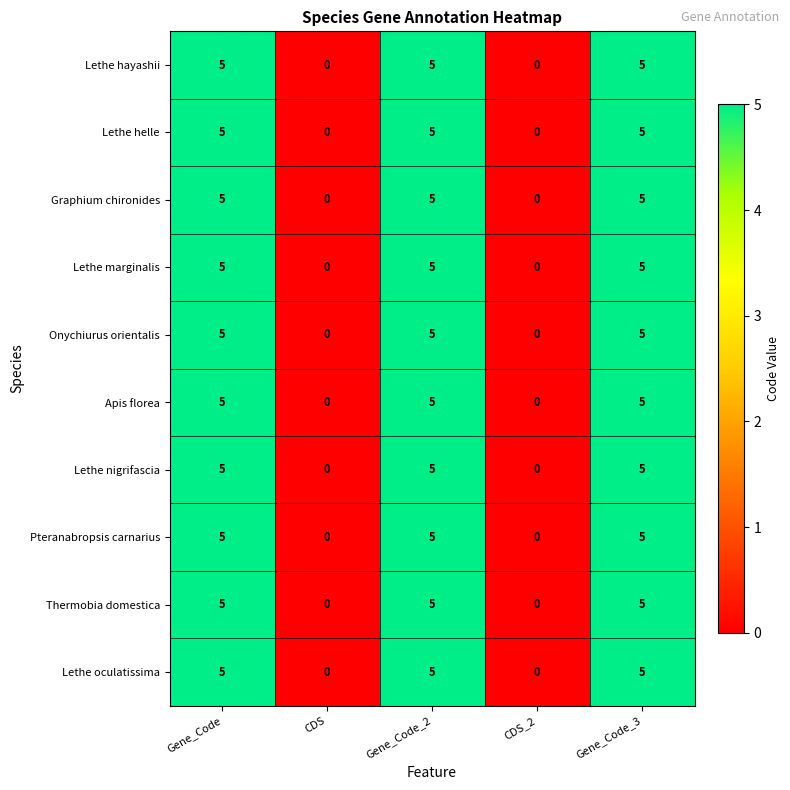

The Apis florea series shows 1 at Gene_Code_3. True or false?

False